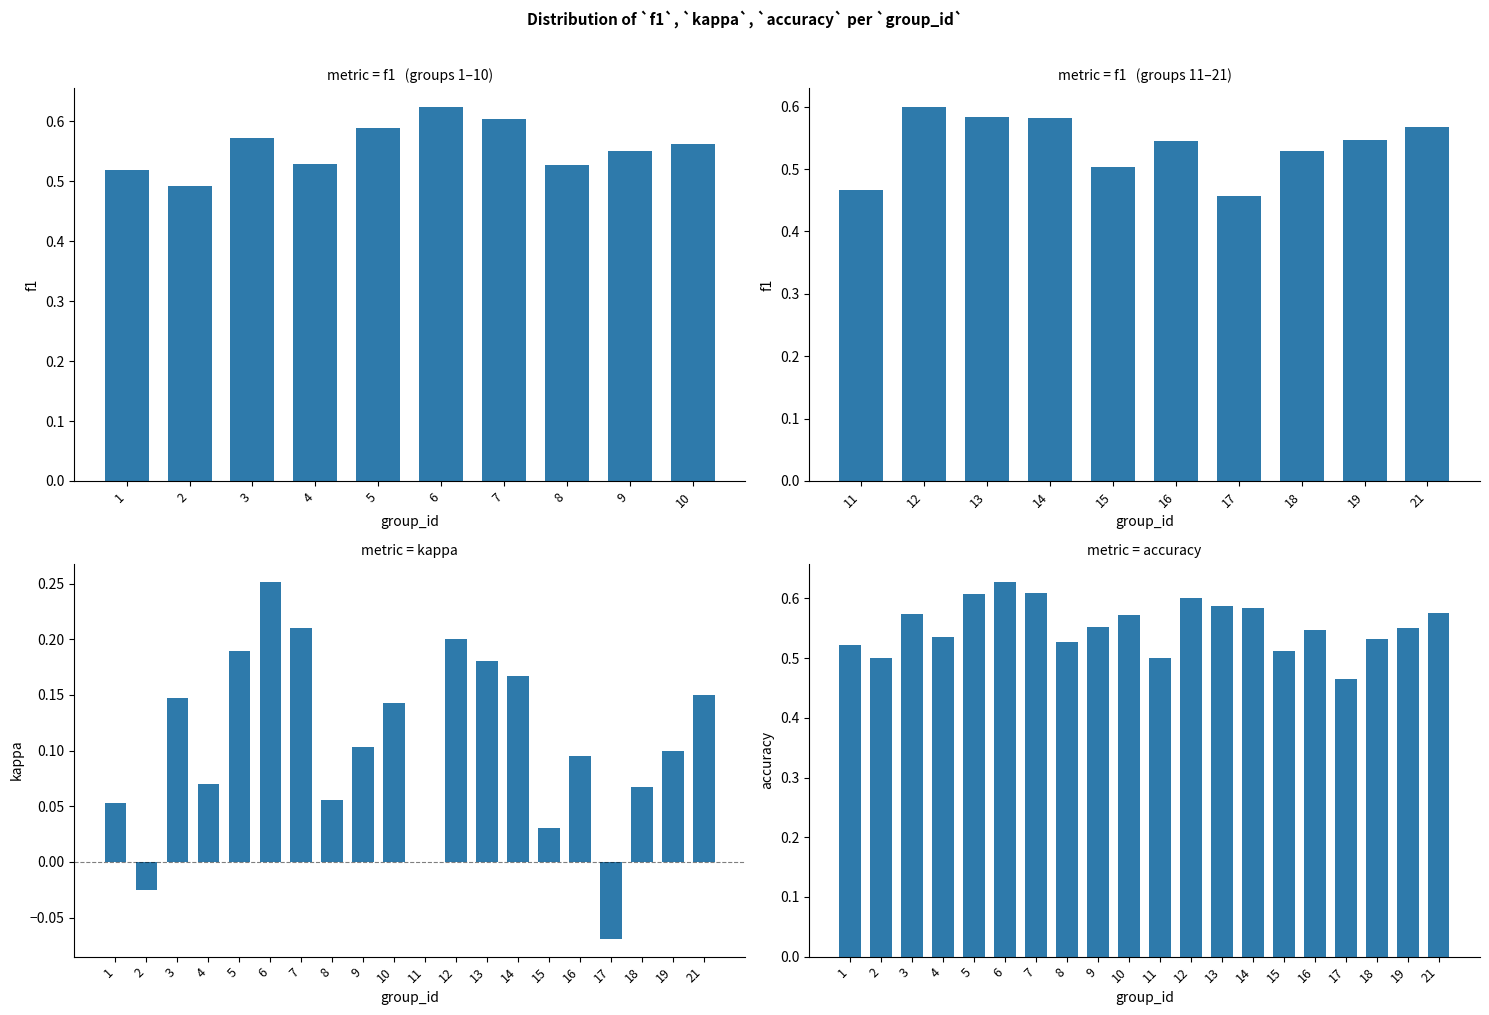

How many categories are shown in the chart?

20